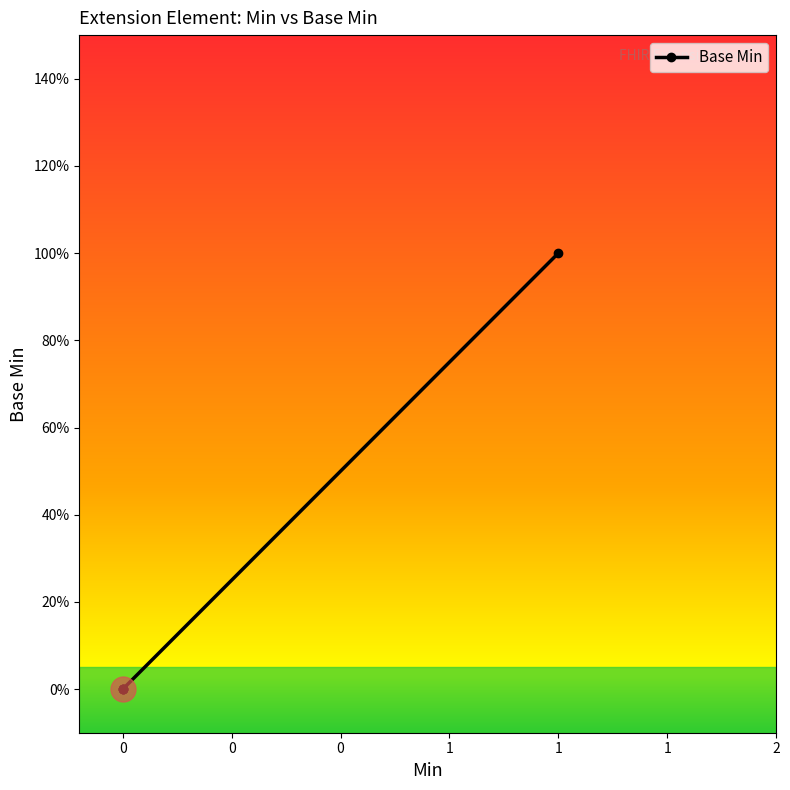

The chart shows a value of -1 at 0. True or false?

False